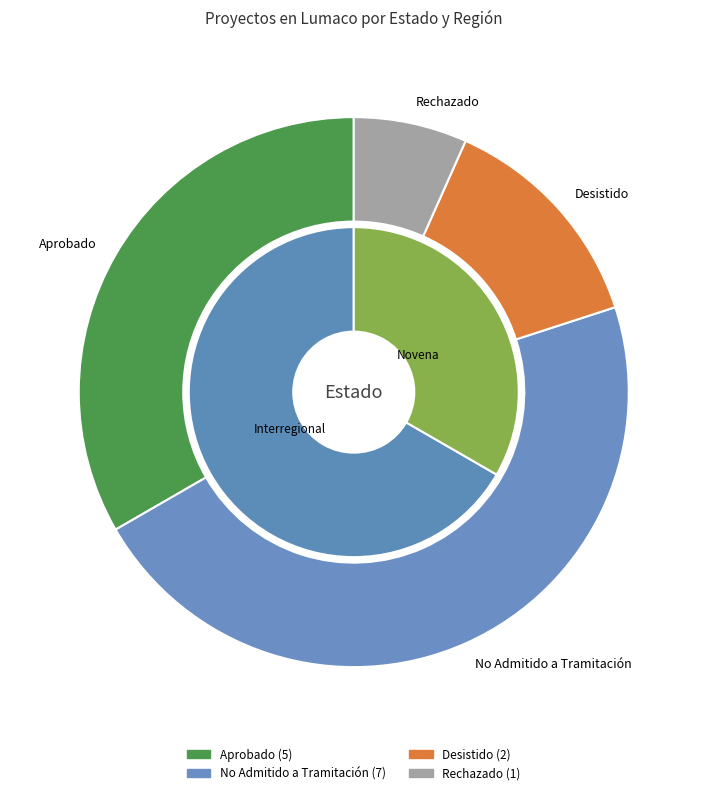

Does Aprobado represent more than half of the total?

No